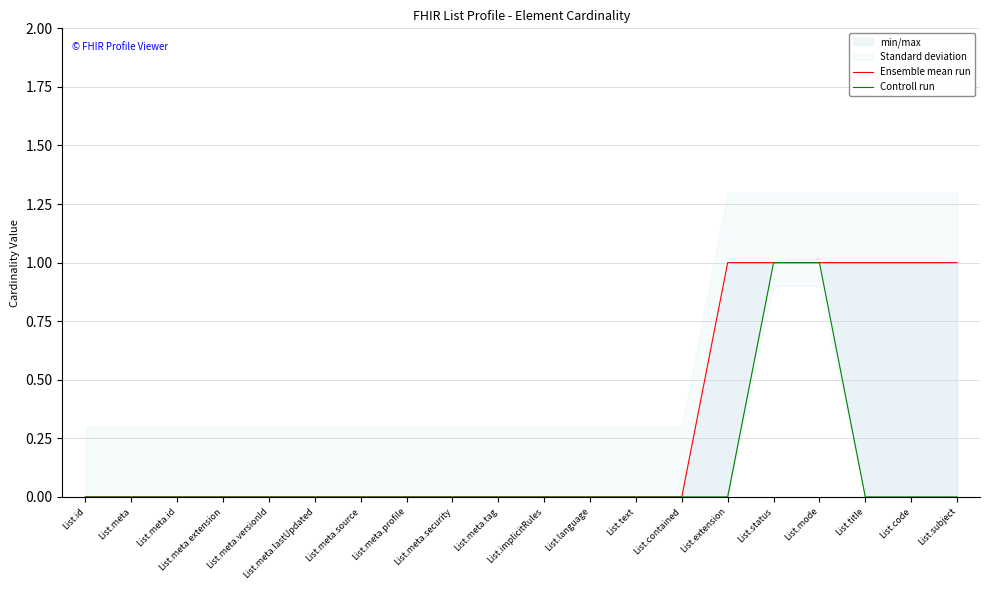

Reading left to right, transcribe all the data shown in this chart.

Ensemble mean run: List.id=0	List.meta=0	List.meta.id=0	List.meta.extension=0	List.meta.versionId=0	List.meta.lastUpdated=0	List.meta.source=0	List.meta.profile=0	List.meta.security=0	List.meta.tag=0	List.implicitRules=0	List.language=0	List.text=0	List.contained=0	List.extension=1	List.status=1	List.mode=1	List.title=1	List.code=1	List.subject=1
Controll run: List.id=0	List.meta=0	List.meta.id=0	List.meta.extension=0	List.meta.versionId=0	List.meta.lastUpdated=0	List.meta.source=0	List.meta.profile=0	List.meta.security=0	List.meta.tag=0	List.implicitRules=0	List.language=0	List.text=0	List.contained=0	List.extension=0	List.status=1	List.mode=1	List.title=0	List.code=0	List.subject=0